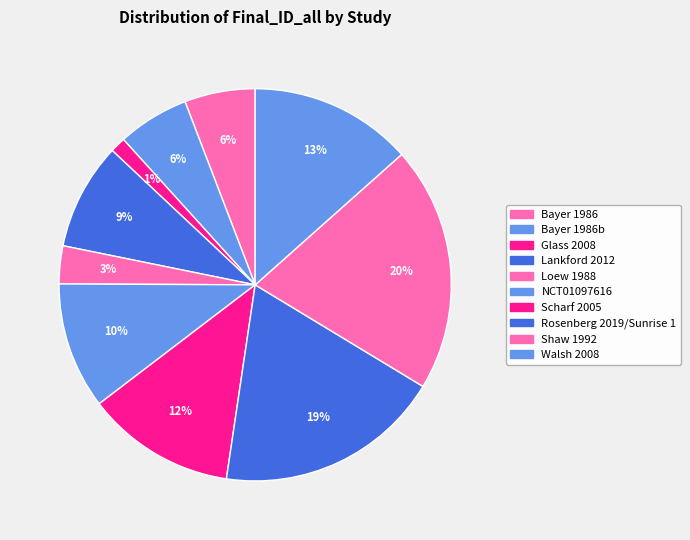

How many segments does this pie chart have?

10